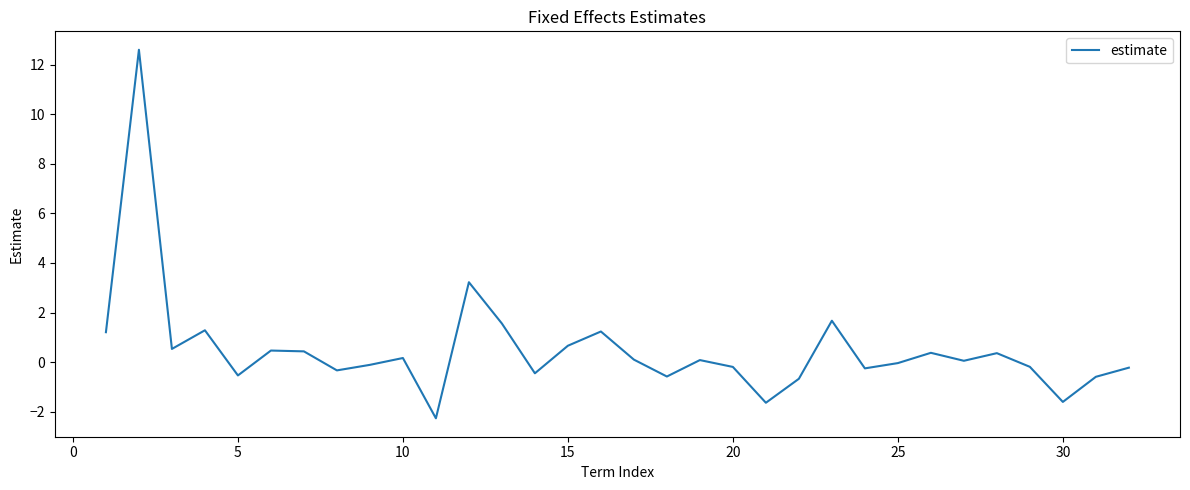

What is the maximum value shown in the chart?

12.6